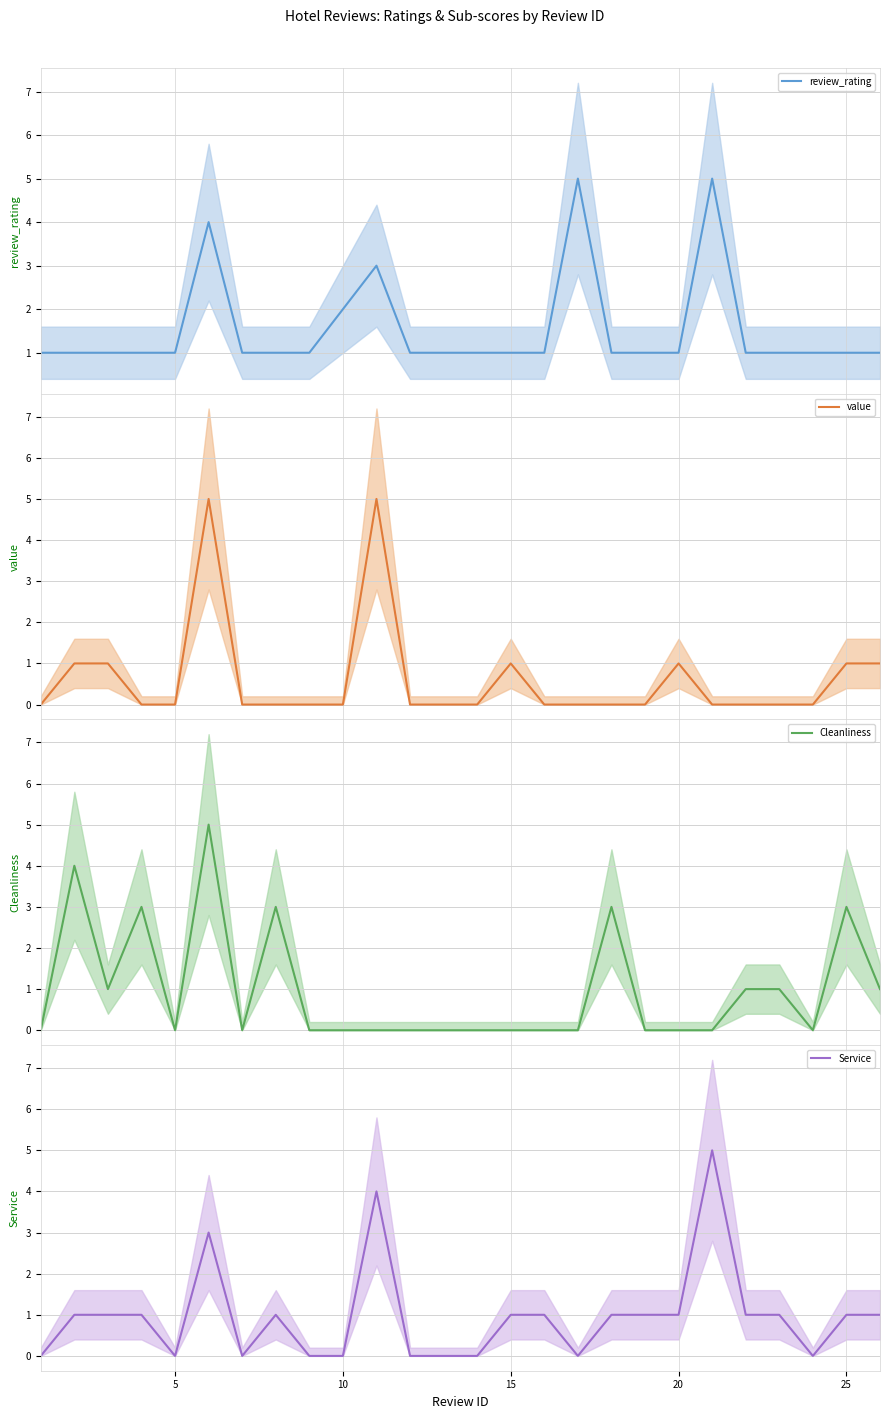

What is the maximum value for review_rating?

5